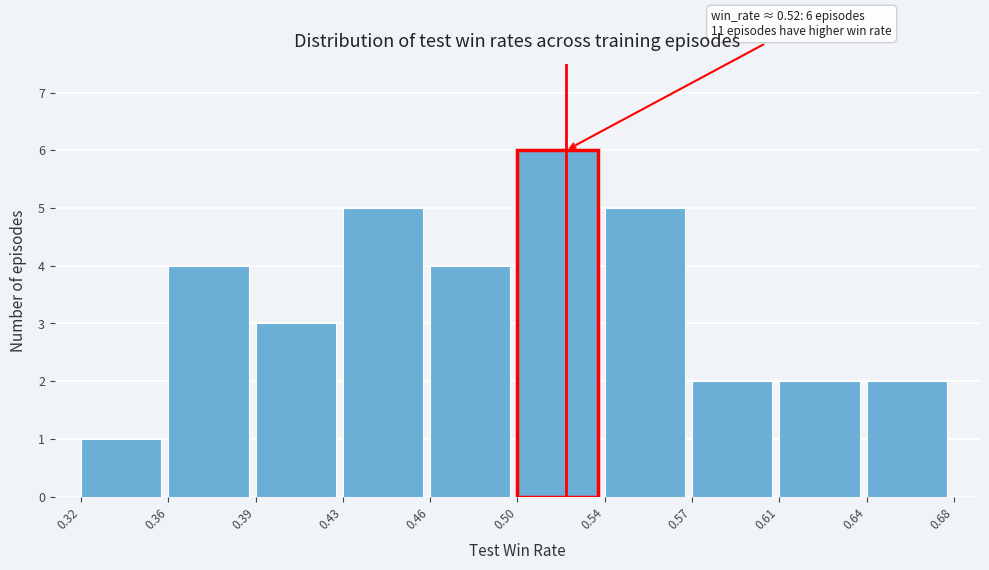

Reading left to right, what are all the values shown in this chart?

1	4	3	5	4	6	5	2	2	2